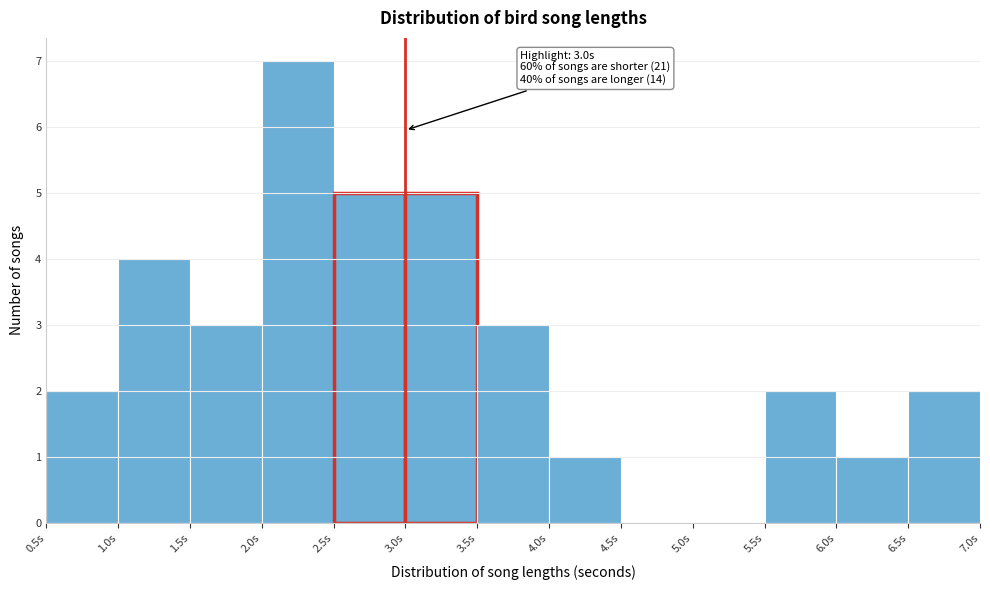

Over which range of the x-axis is the bar tallest?

2.0 to 2.5